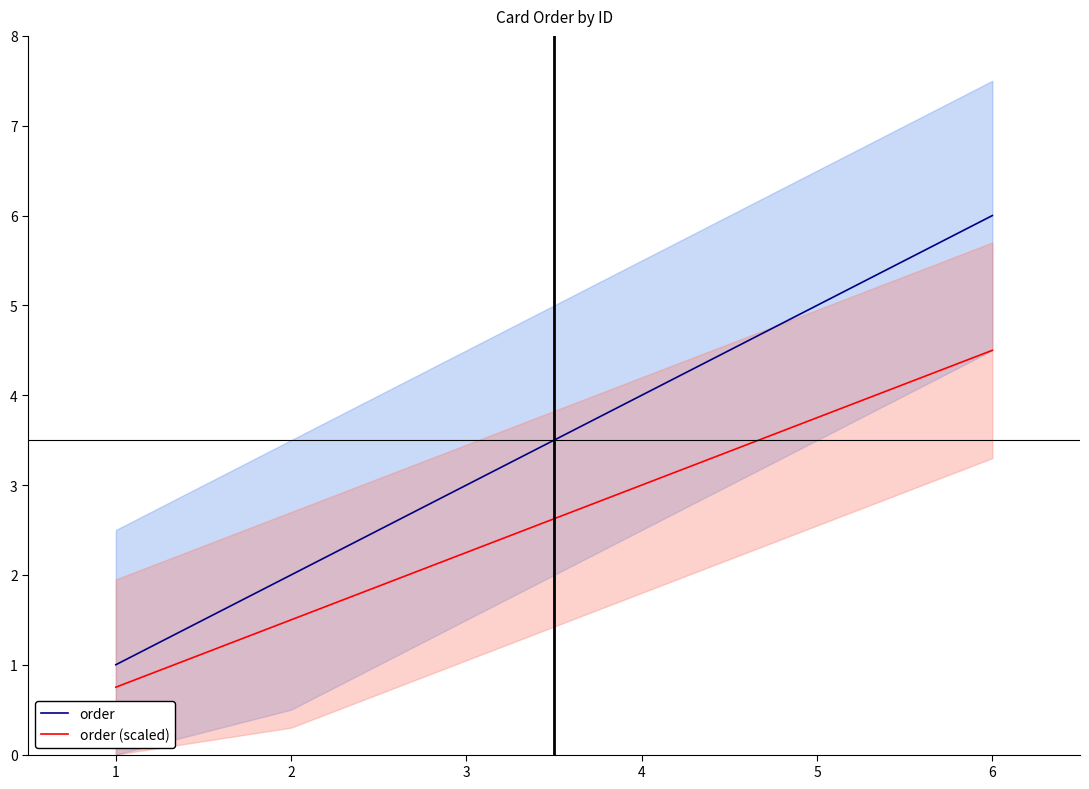

What is the difference between the order (scaled) values at 3 and 2?

0.8